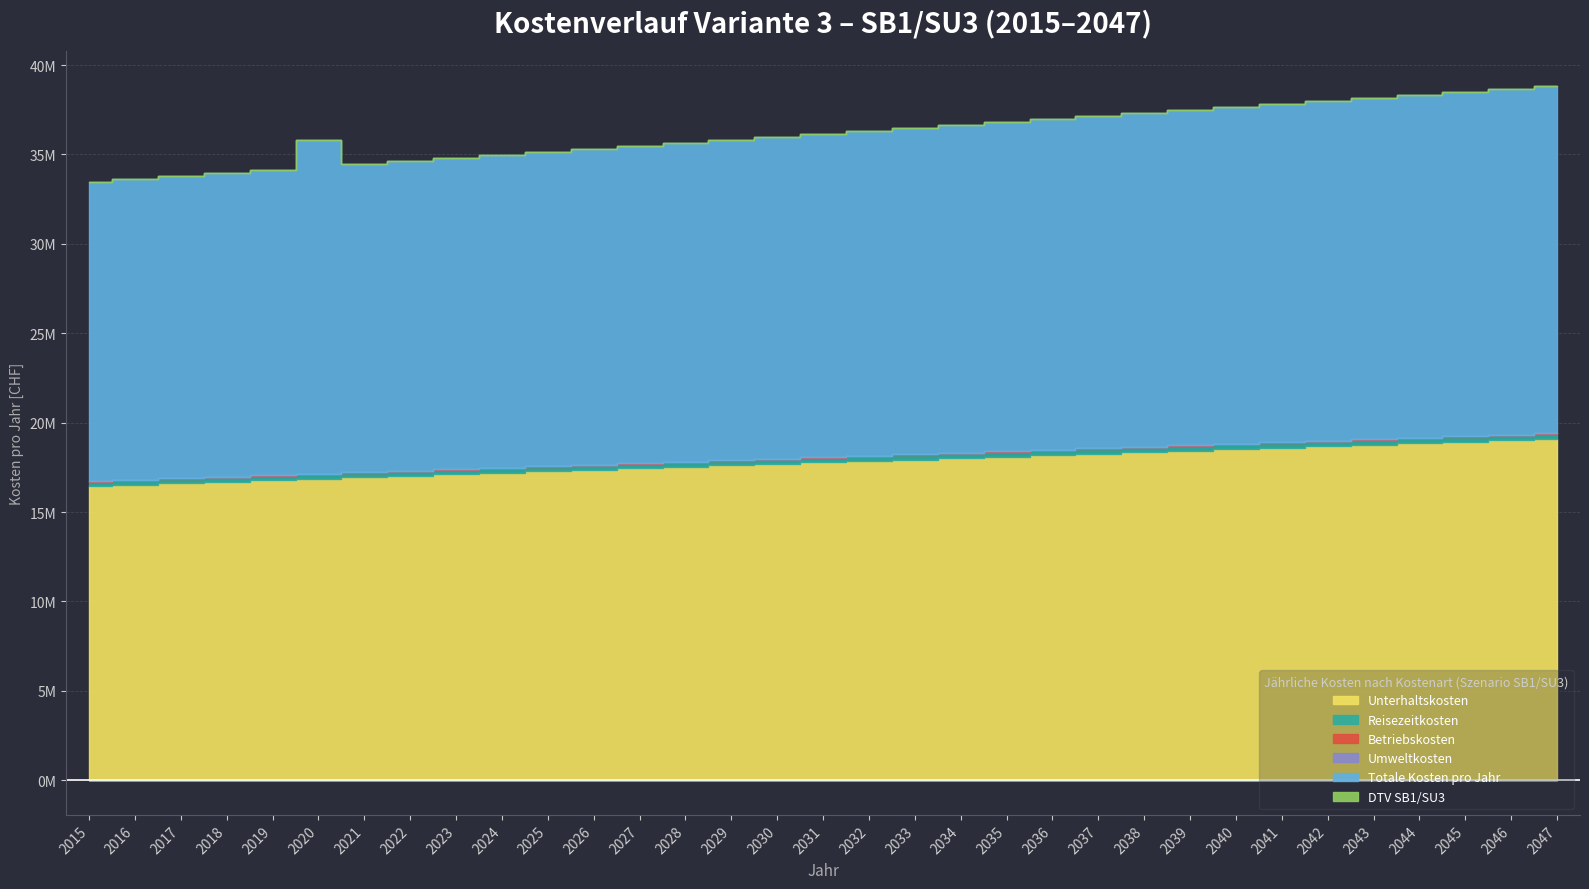

Which category has the highest value in the Unterhaltskosten series?

2047